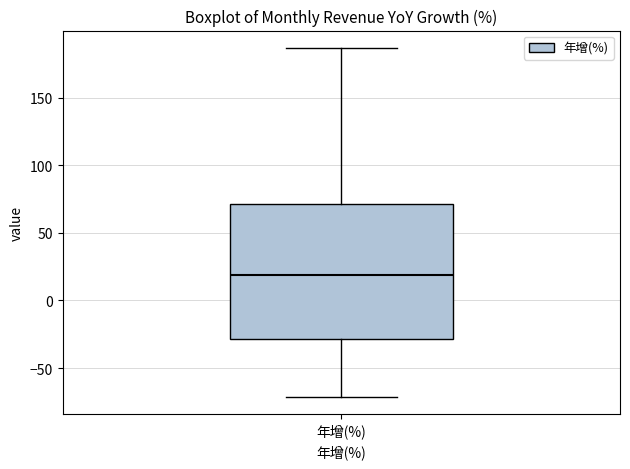

Read this box plot against the y-axis: the position of the median line, the range covered by the box, and the ends of both whiskers. The values are not printed on the chart, so give them approximately, as read against the axis.

median 20, box -30 to 70, whiskers -70 to 185